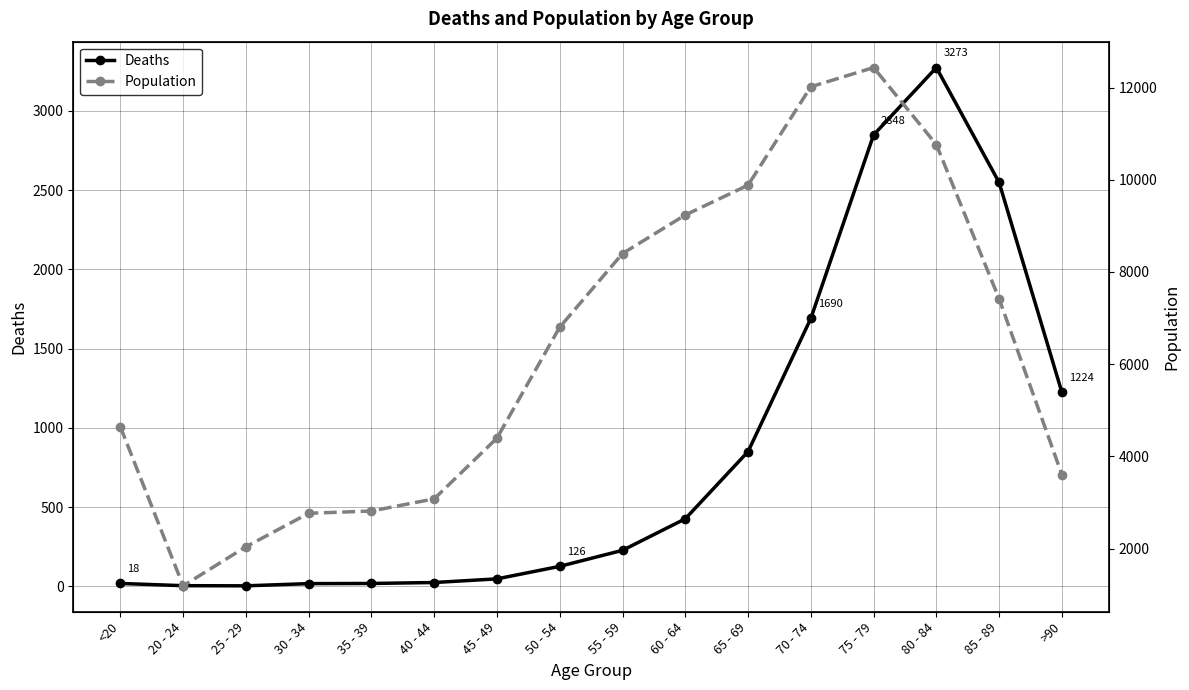

Reading left to right, list all the values displayed in this chart.

Deaths: 18	4	3	17	18	24	47	126	227	426	850	1690	2848	3273	2548	1224
Population: 4641	1191	2038	2765	2814	3078	4396	6803	8400	9236	9883	12018	12434	10764	7417	3604